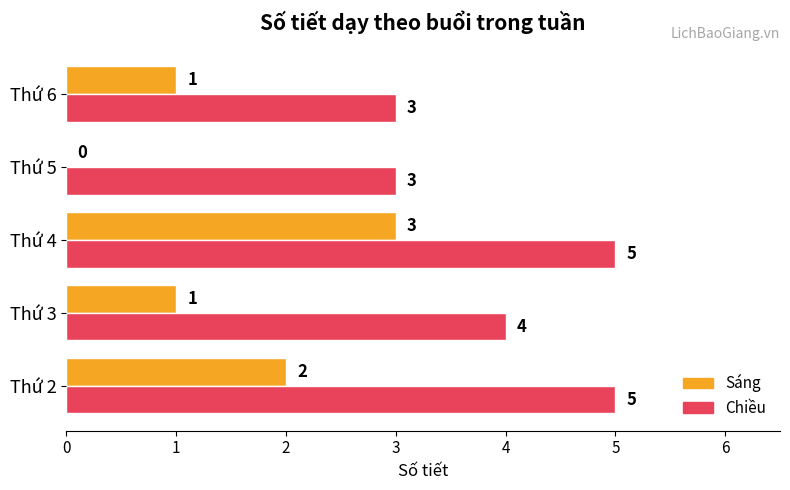

The value of Chiều at Thứ 2 is 7. True or false?

False